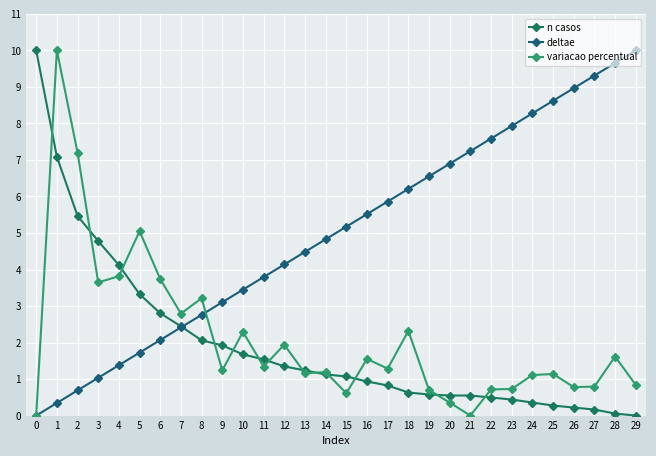

In variacao percentual, how many points are lower than both neighbors (excluding endpoints)?

9